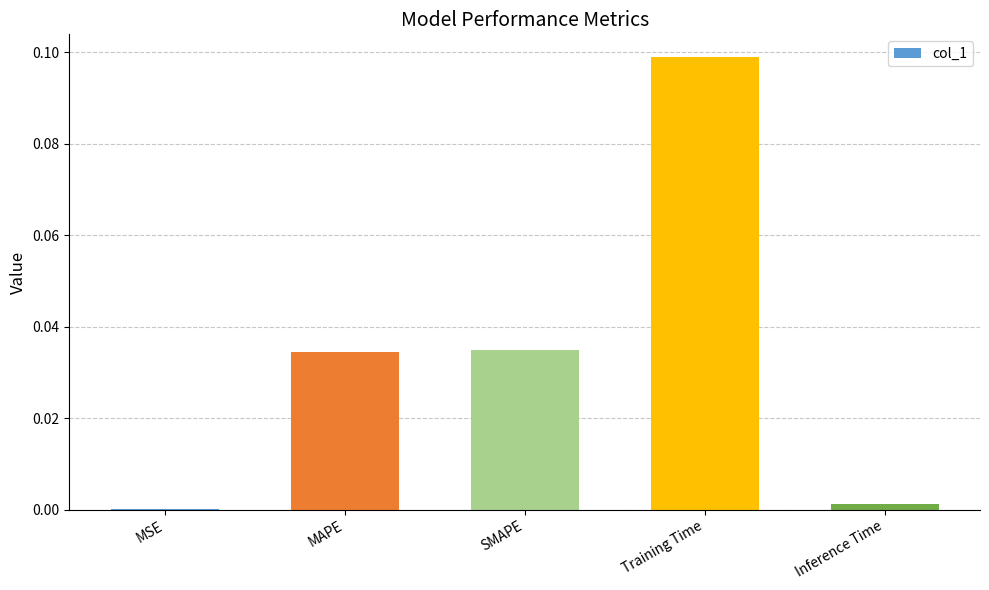

True or false: the data shows 0.1 at SMAPE.

False